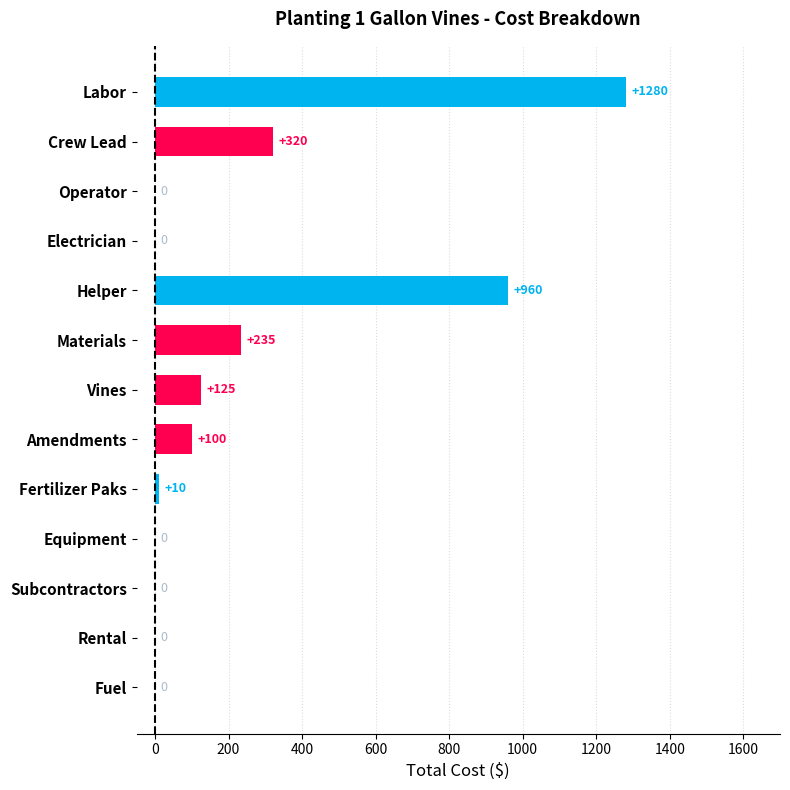

Which has a higher value, Vines or Crew Lead?

Crew Lead